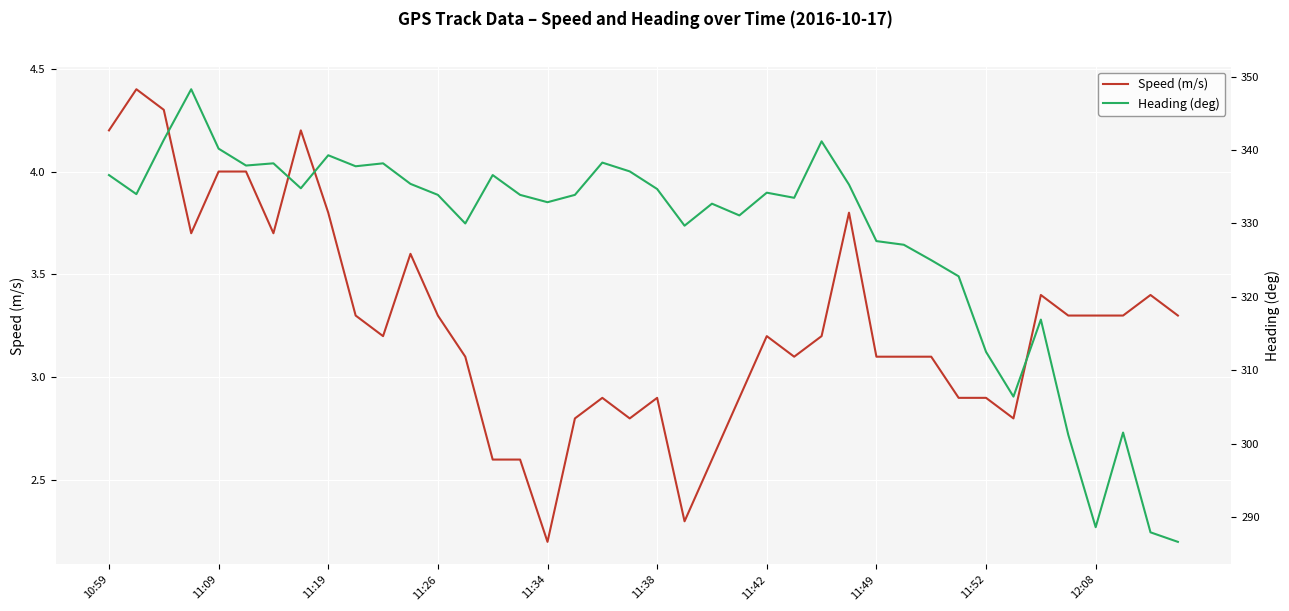

At which label does Speed (m/s) reach its minimum?

11:34